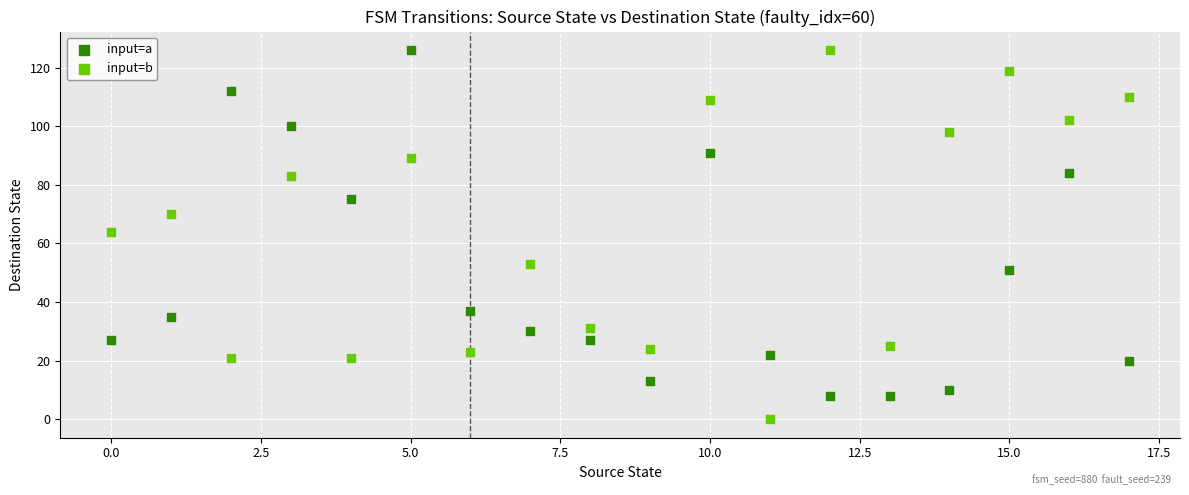

Which series reaches the minimum Y coordinate?

input=b